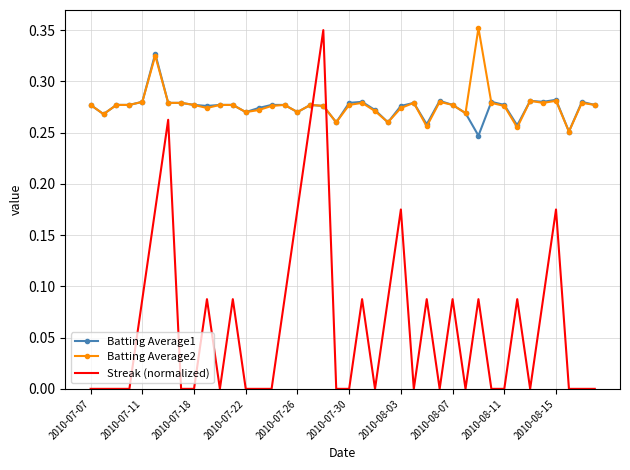

Which series has the widest spread of values?

Streak (normalized)